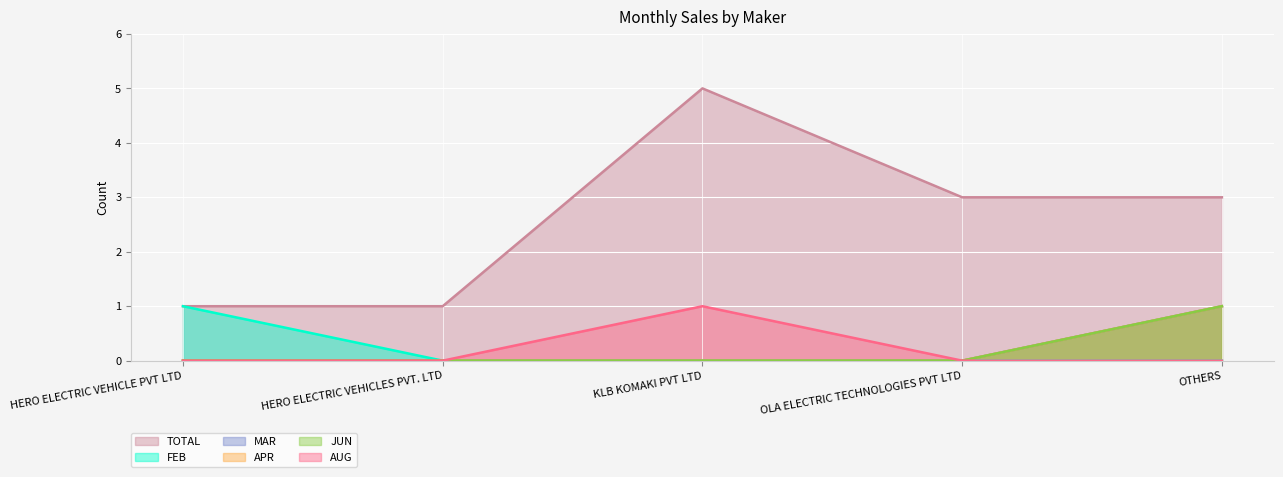

True or false: APR has more than 0 points higher than both neighbors.

False